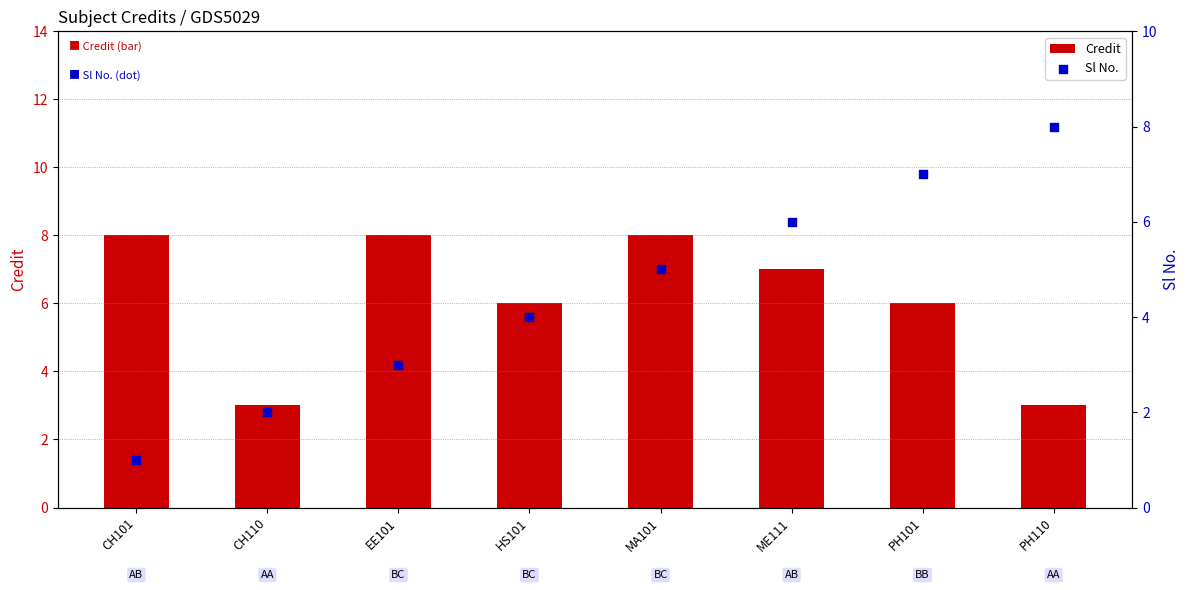

What is the total value across all series at CH110?

5